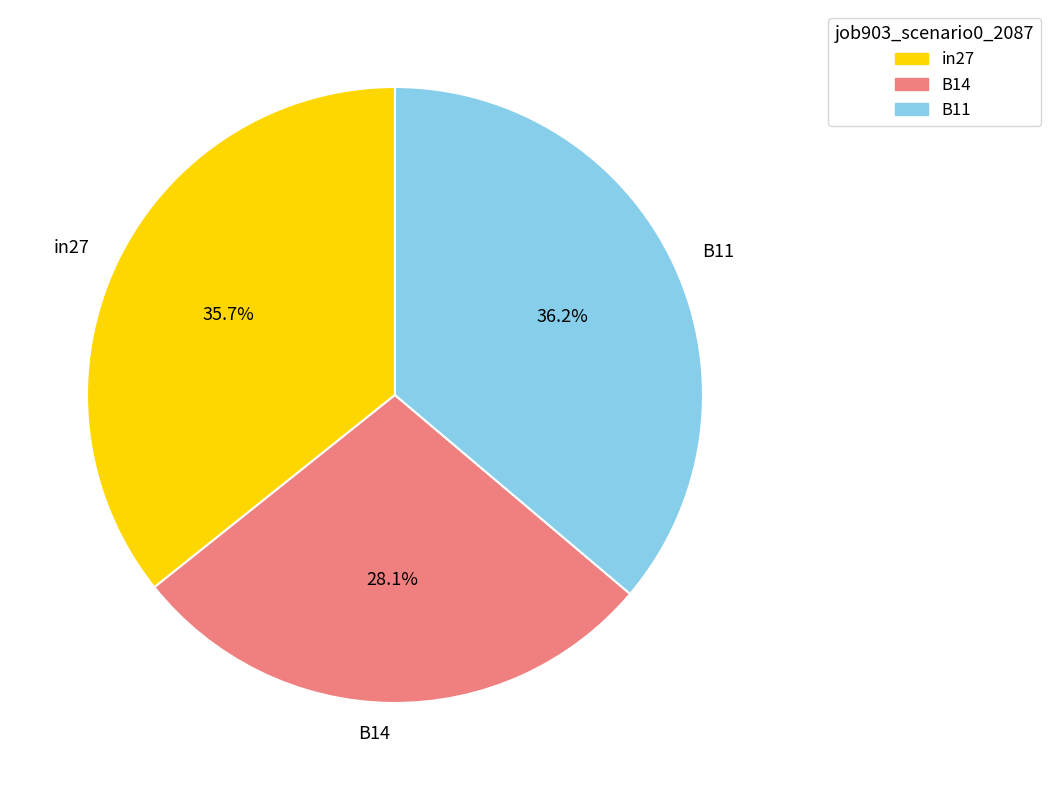

Which slice is the smallest?

B14